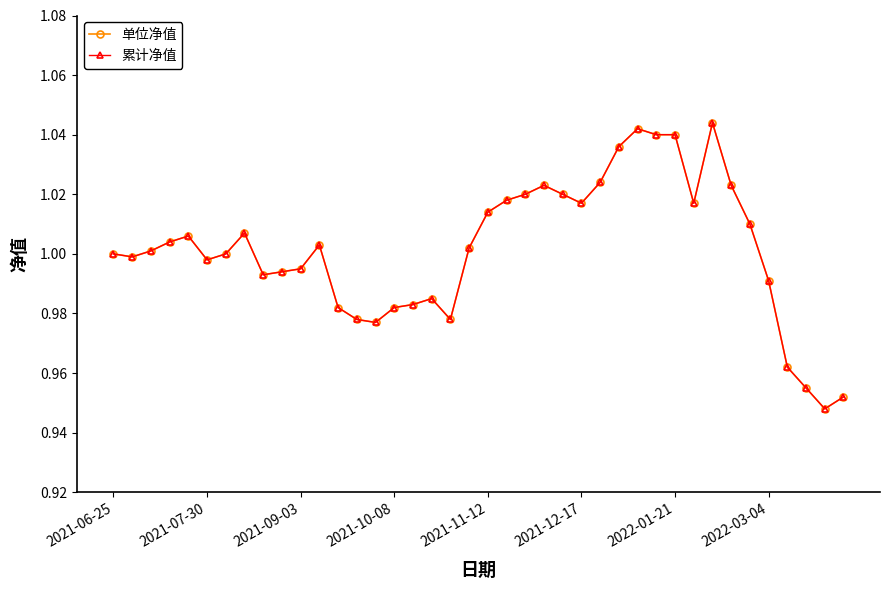

At which category is the sum across all series the highest?

32